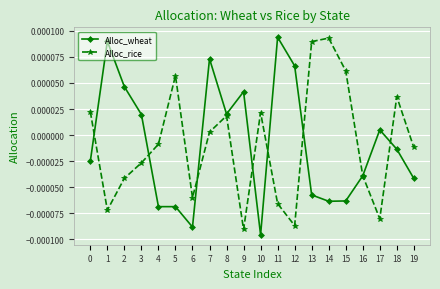

Is the value of Alloc_wheat at 0 greater than the value of Alloc_rice at 13?

No